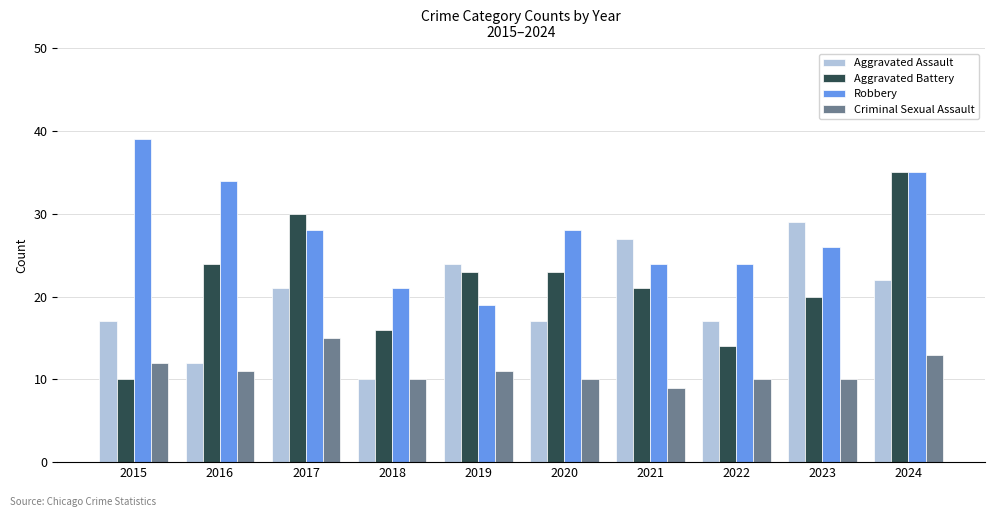

How many series are shown in this chart?

4